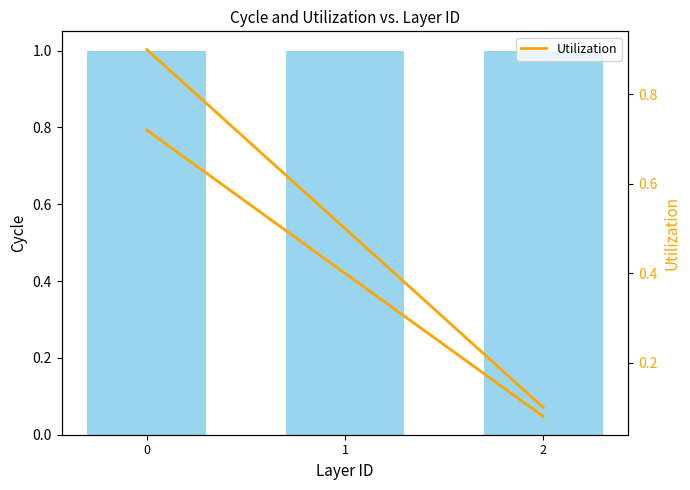

Which series has the largest range (max minus min)?

Utilization